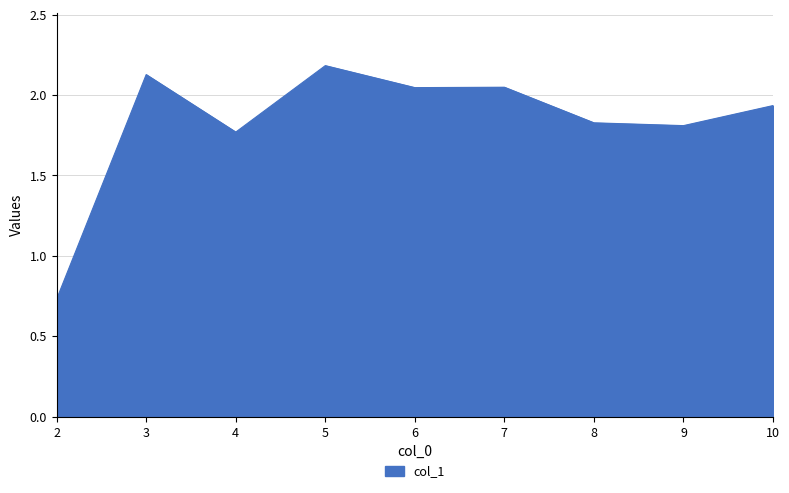

At which label is the value closest to 1?

2